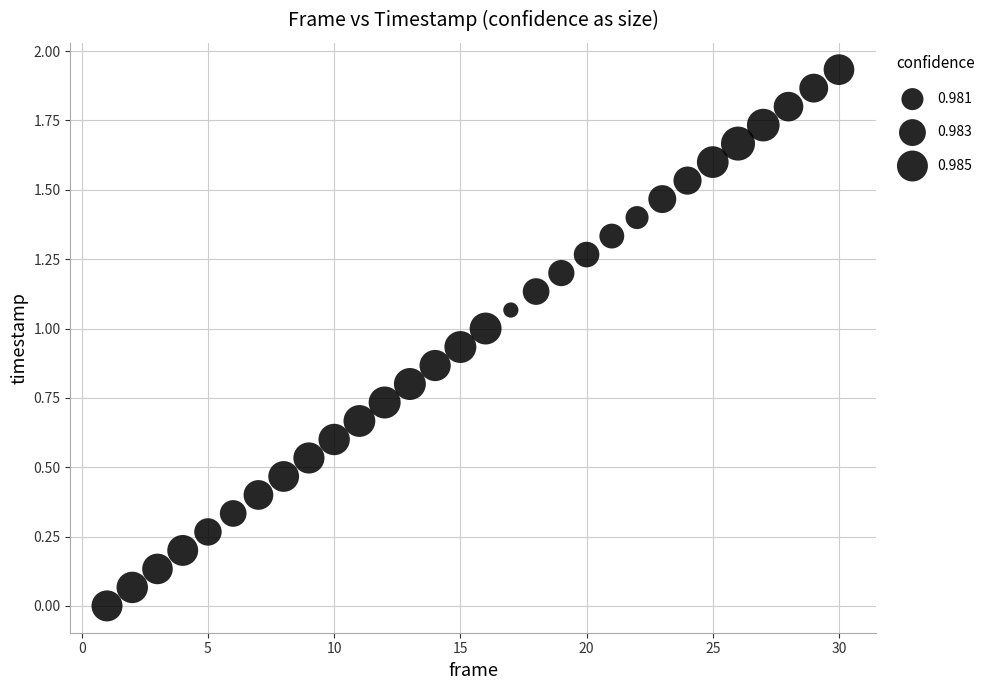

What is the range of X values (max minus min)?

29.0